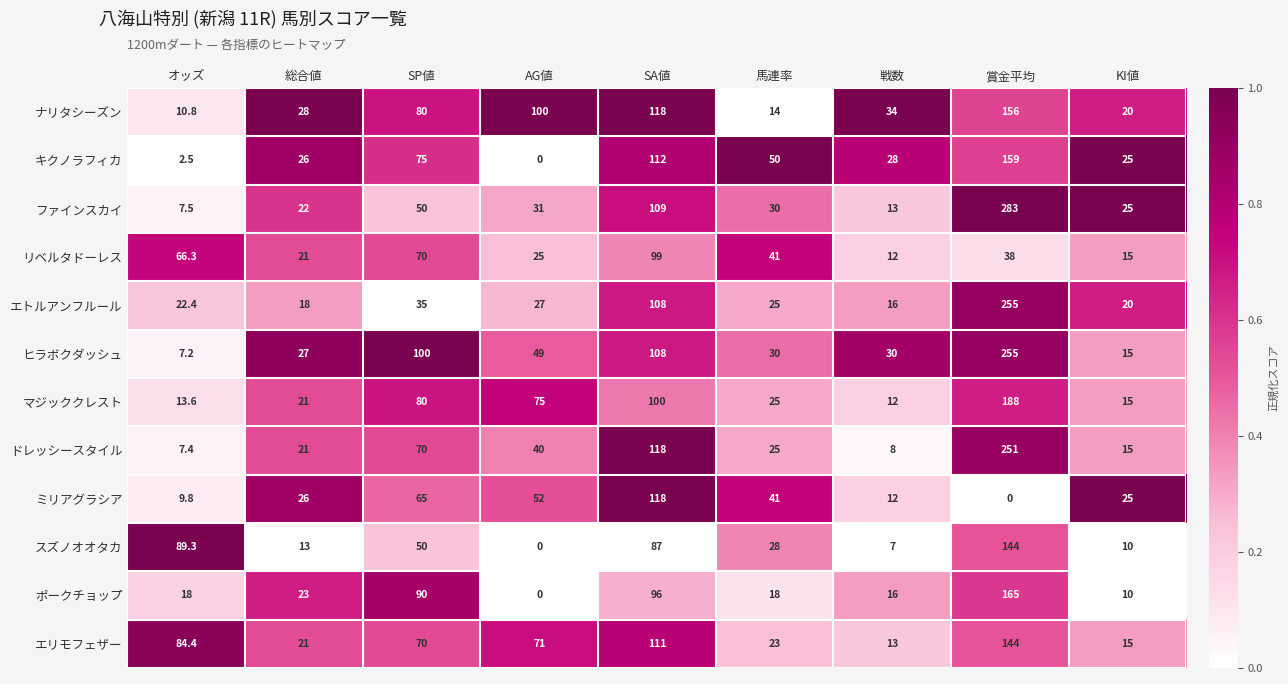

At how many categories does at least one series exceed 0?

9